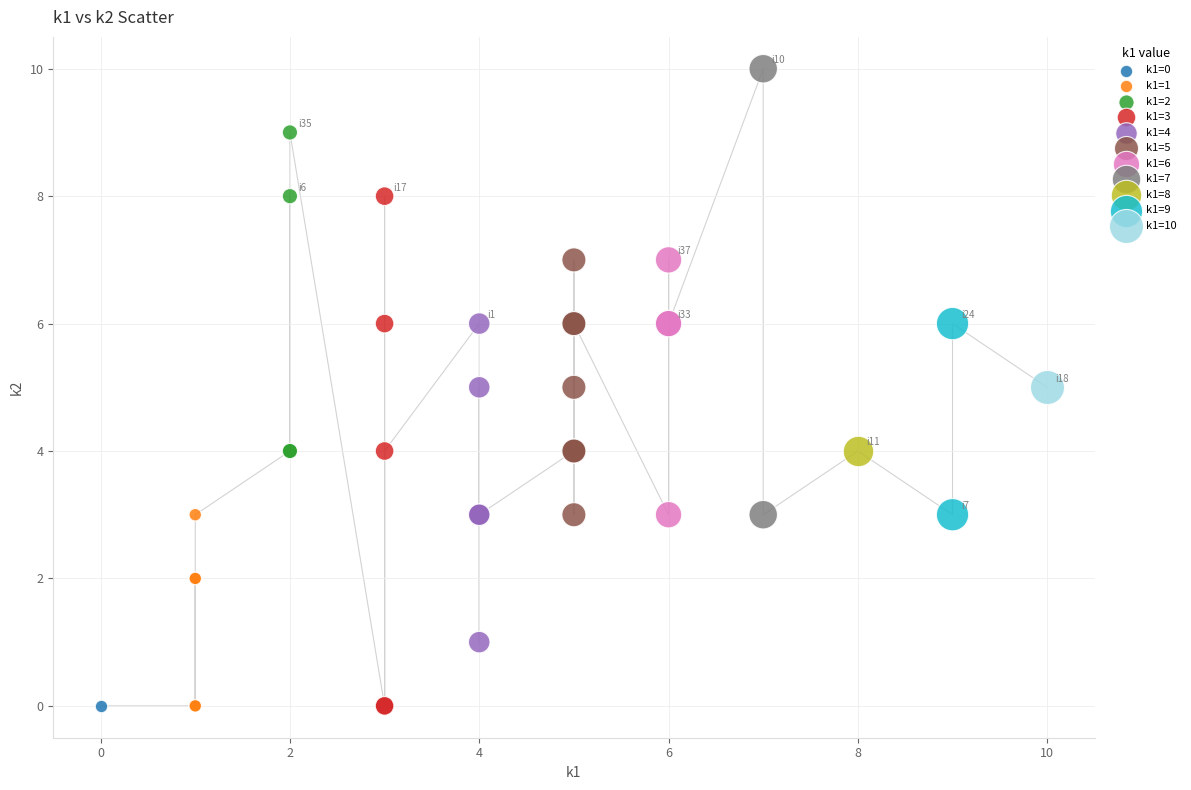

Which series reaches the maximum Y coordinate?

k1=7